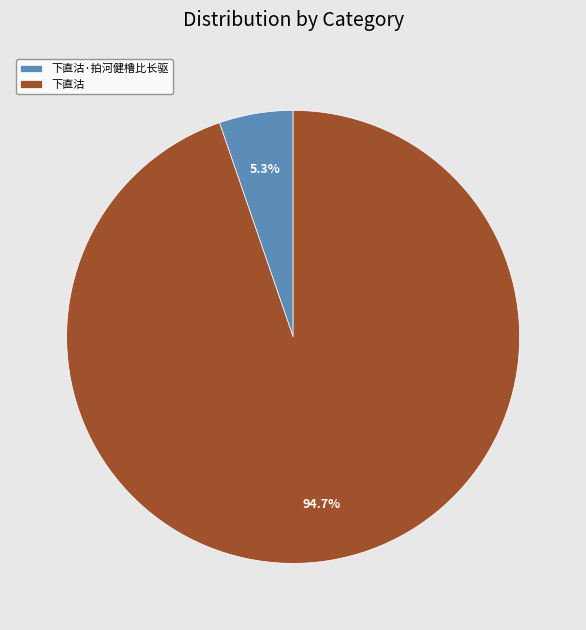

Which category has the biggest portion of the pie?

下直沽